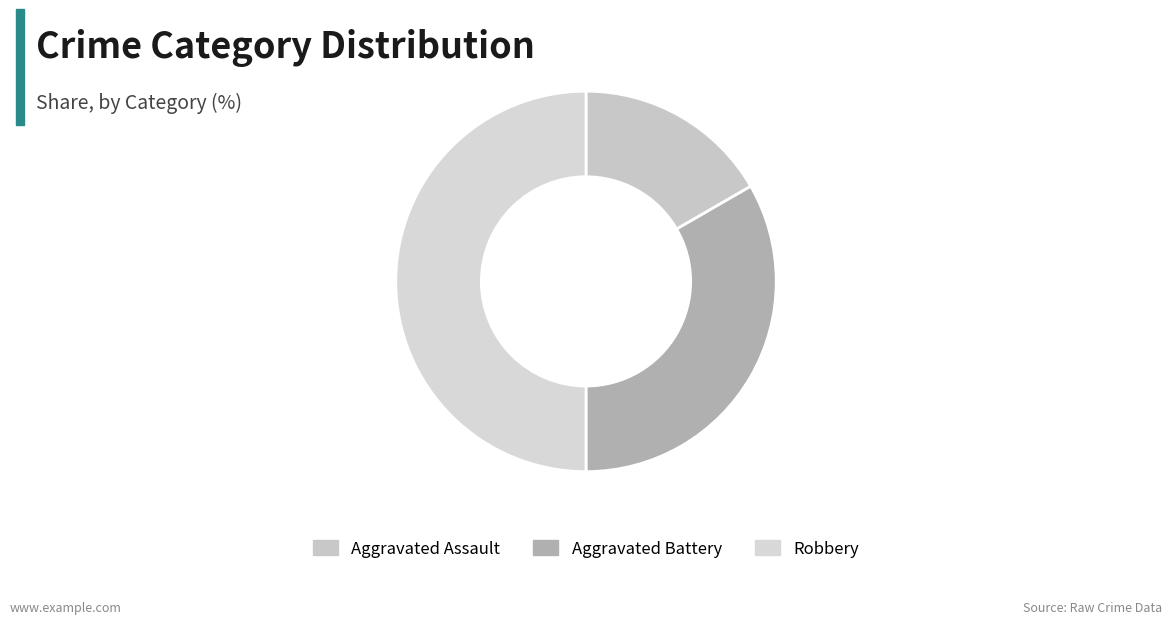

What is the smallest slice in the pie chart?

Aggravated Assault